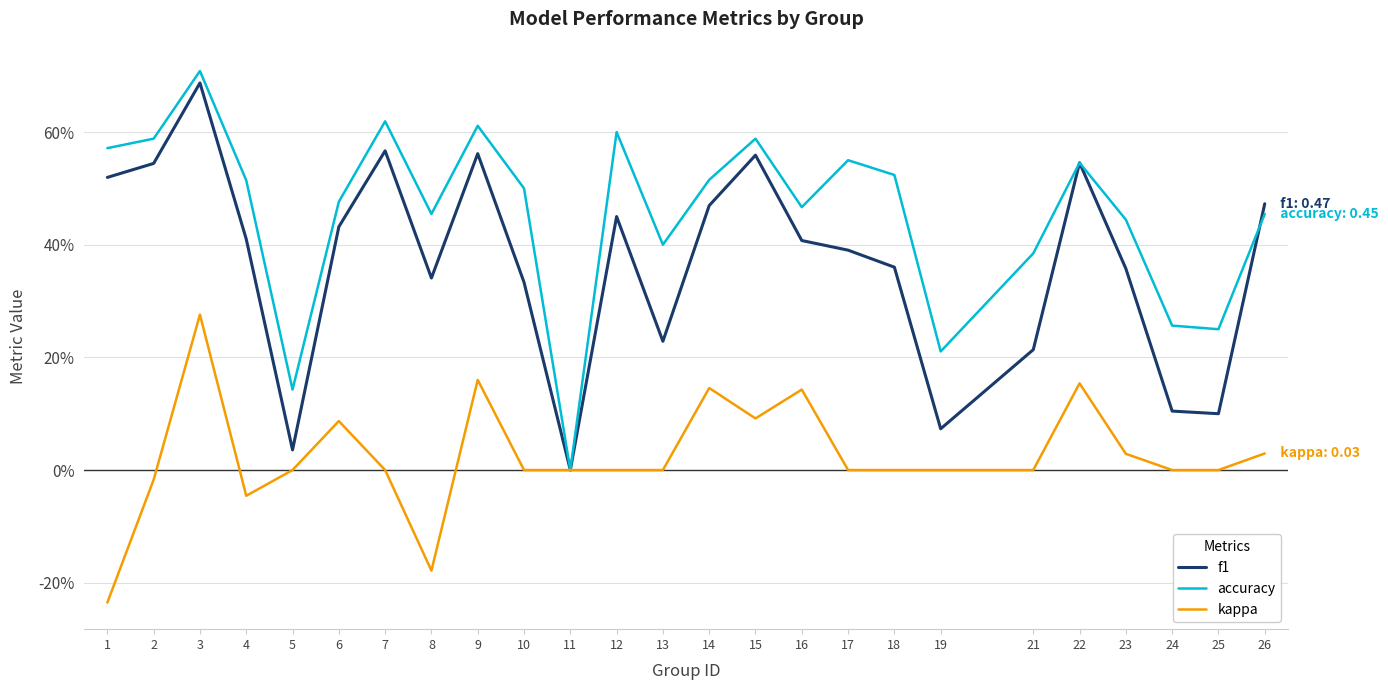

What is the spread (max minus min) of values at 14?

0.4